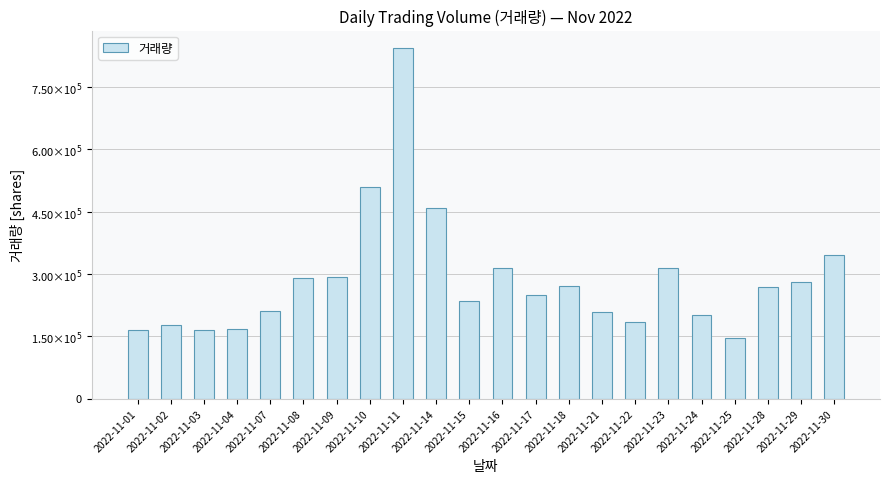

What is the ratio of the value at 2022-11-15 to the value at 2022-11-14?

0.5